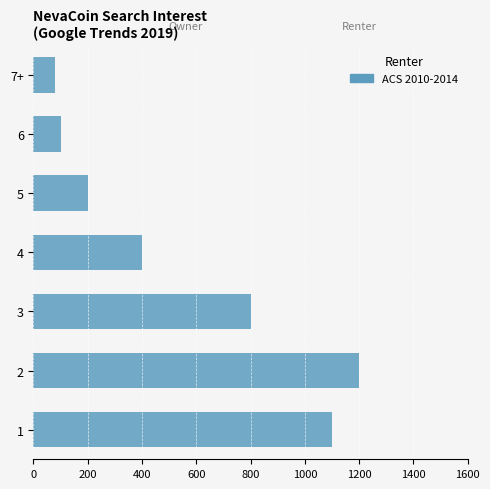

What is the ratio of the value at 3 to the value at 1?

0.7